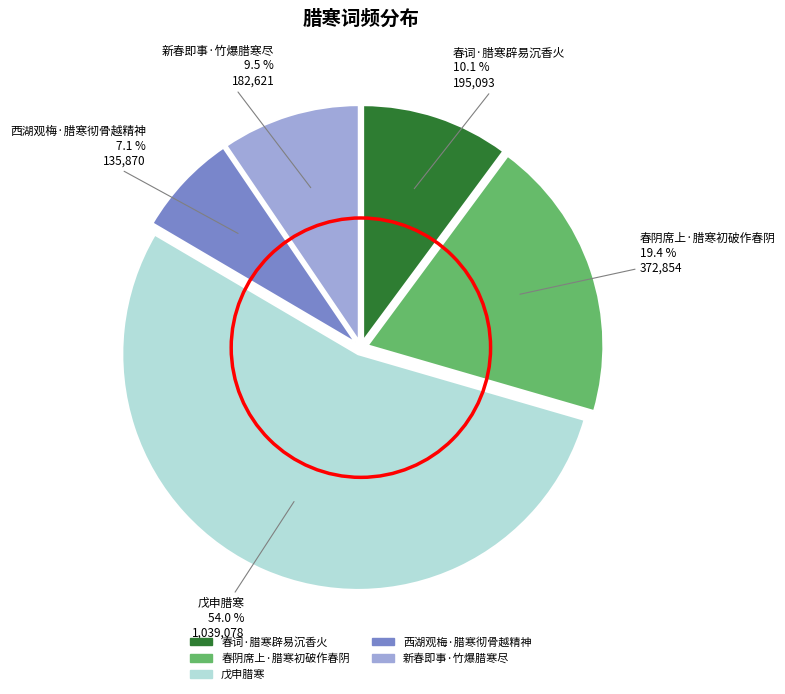

The 戊申腊寒 slice represents 54% of the pie. True or false?

True